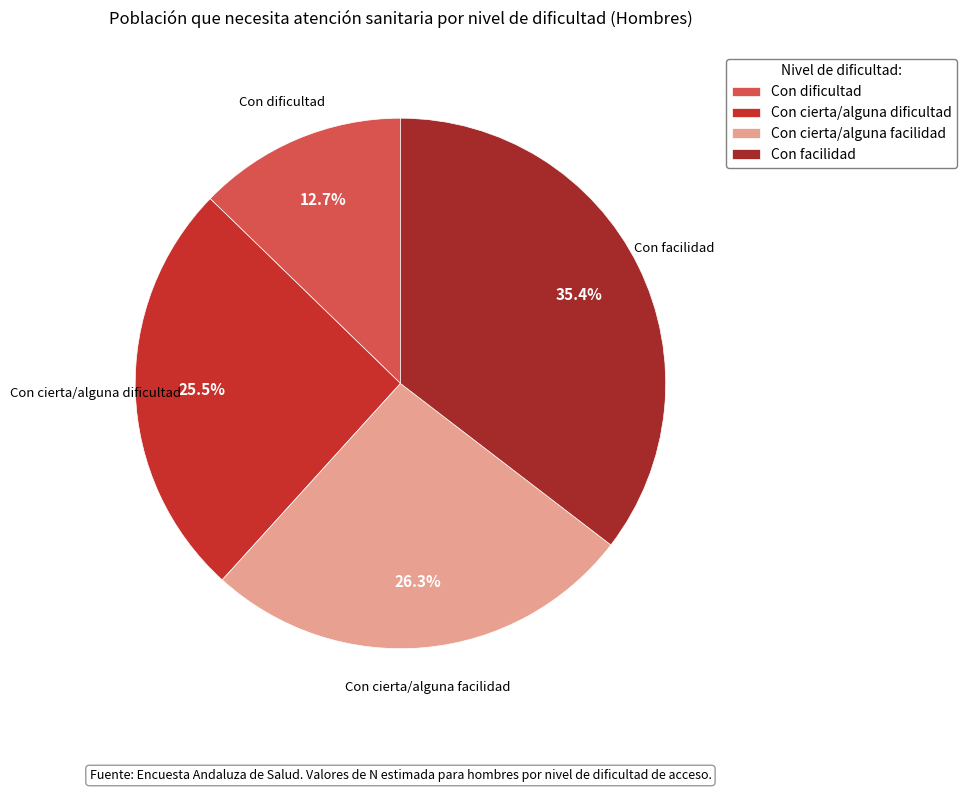

What is the ratio of the value at Con dificultad to the value at Con cierta/alguna dificultad?

0.5